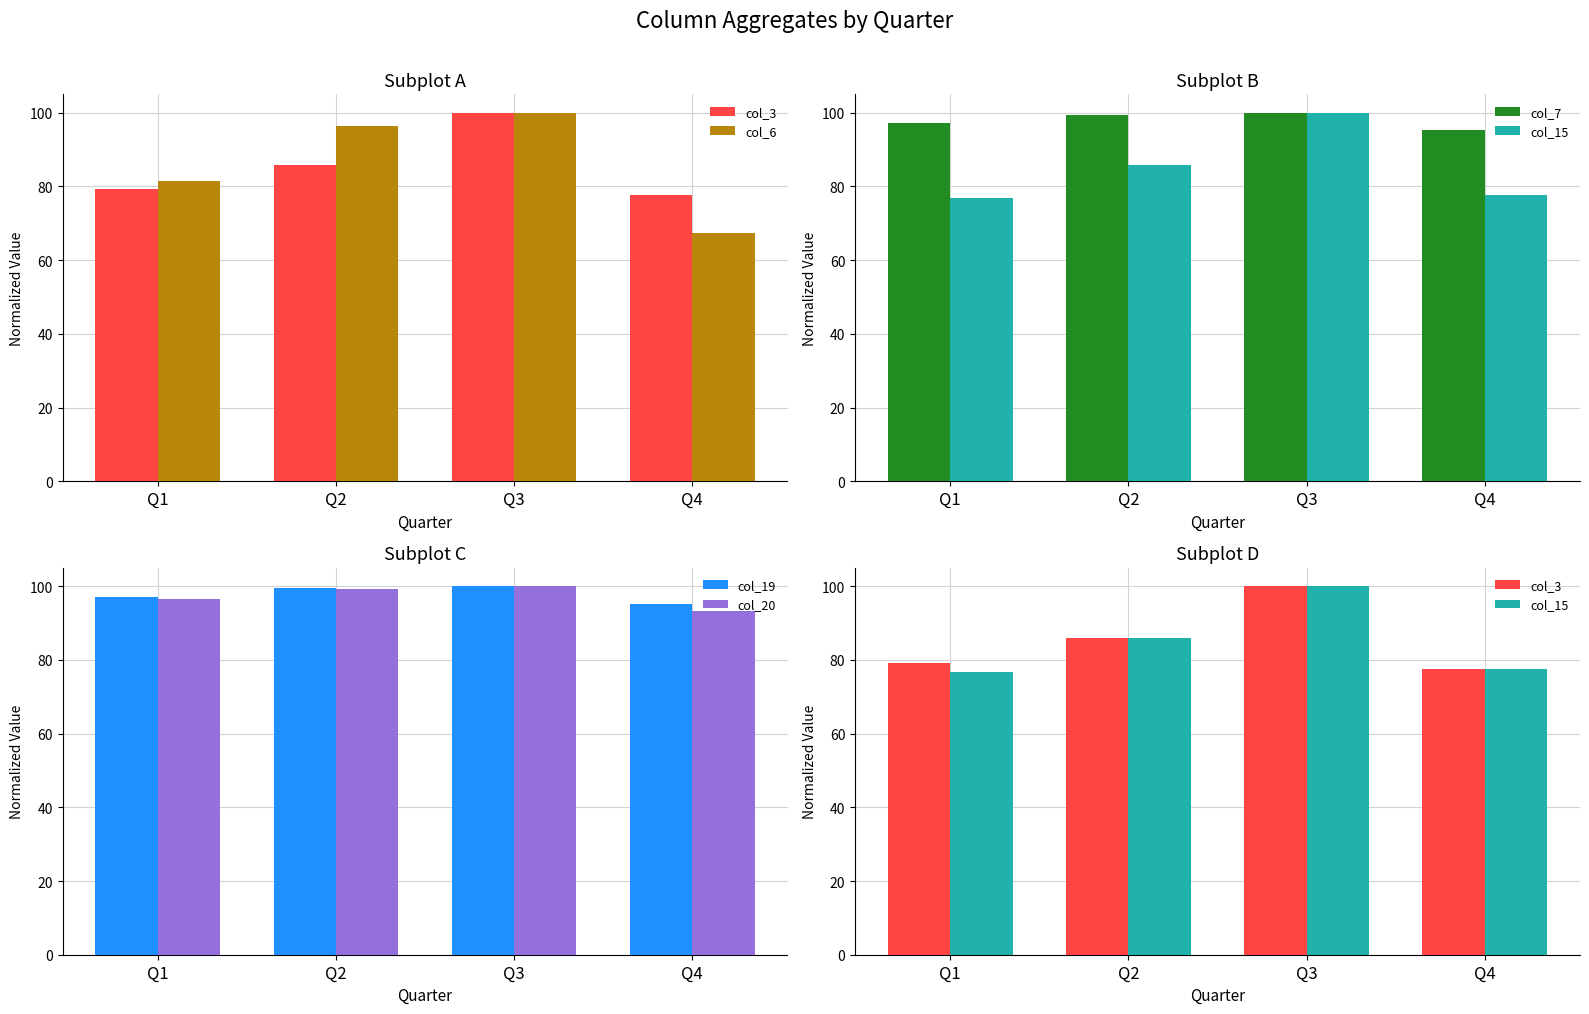

Count the number of categories in the chart.

4